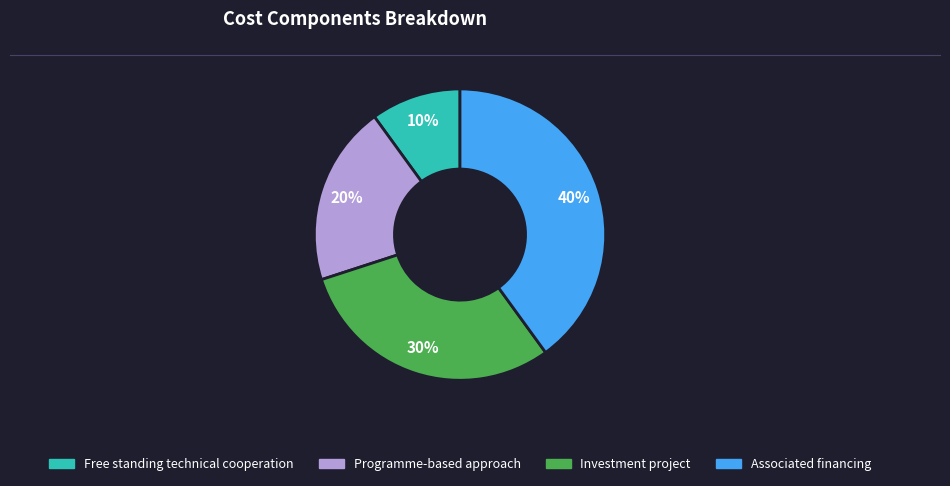

Which category has the biggest portion of the pie?

Associated financing